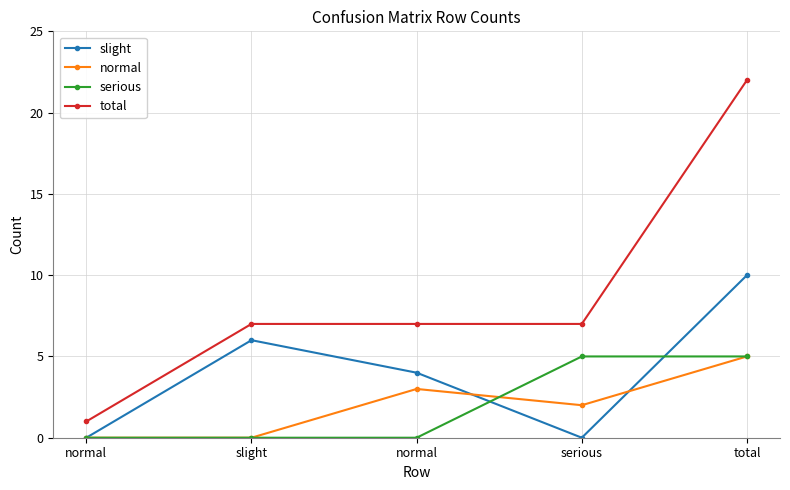

Count the number of categories in the chart.

5